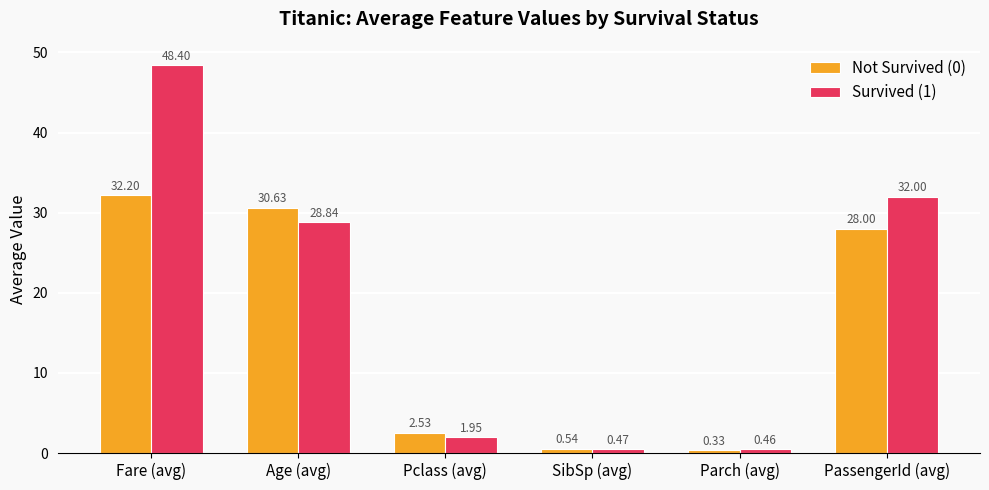

True or false: Survived (1) has a value of 20.0 at PassengerId (avg).

False